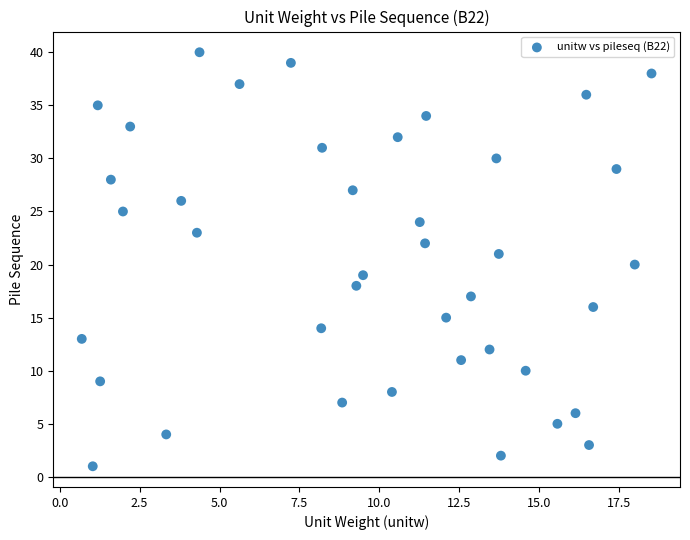

What is the range of Y values (max minus min)?

39